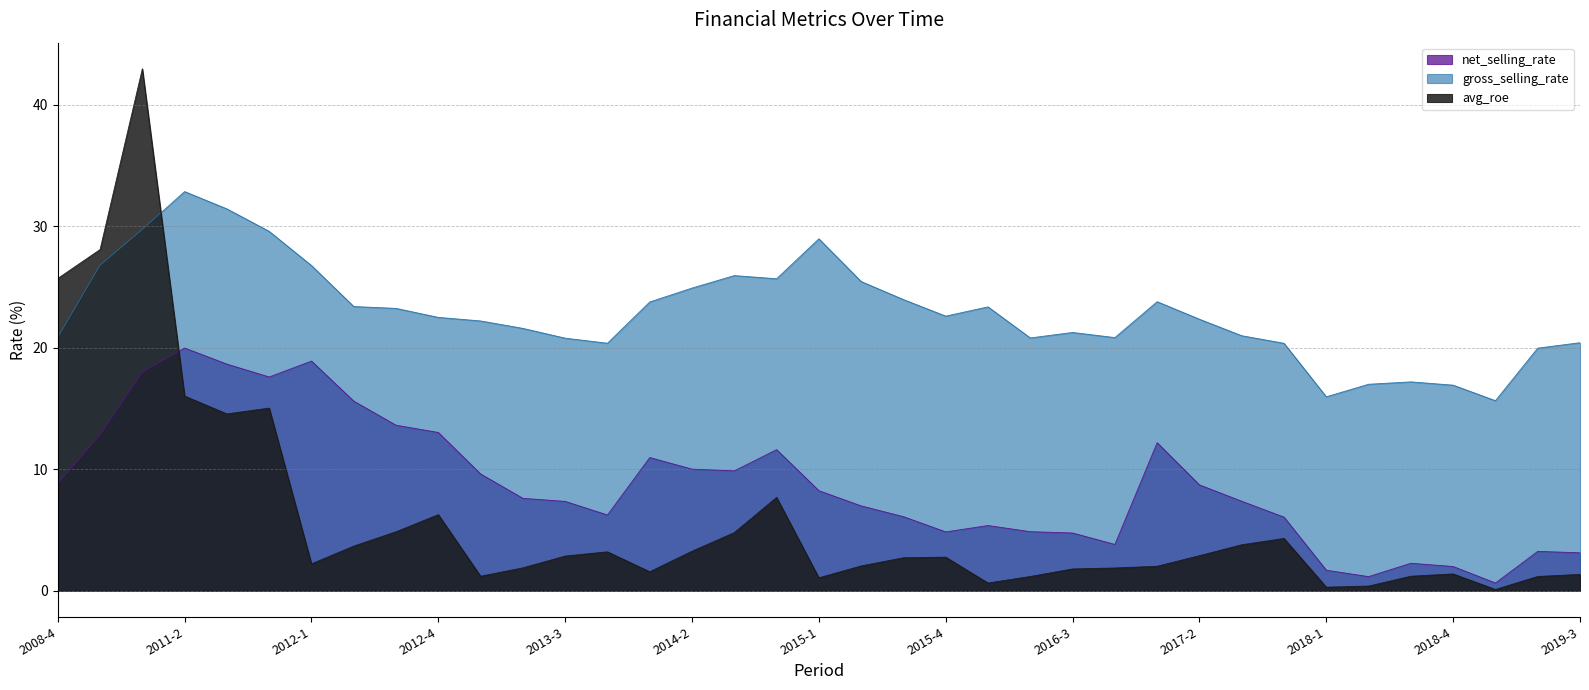

The gross_selling_rate series shows 32.9 at 2011-2. True or false?

True